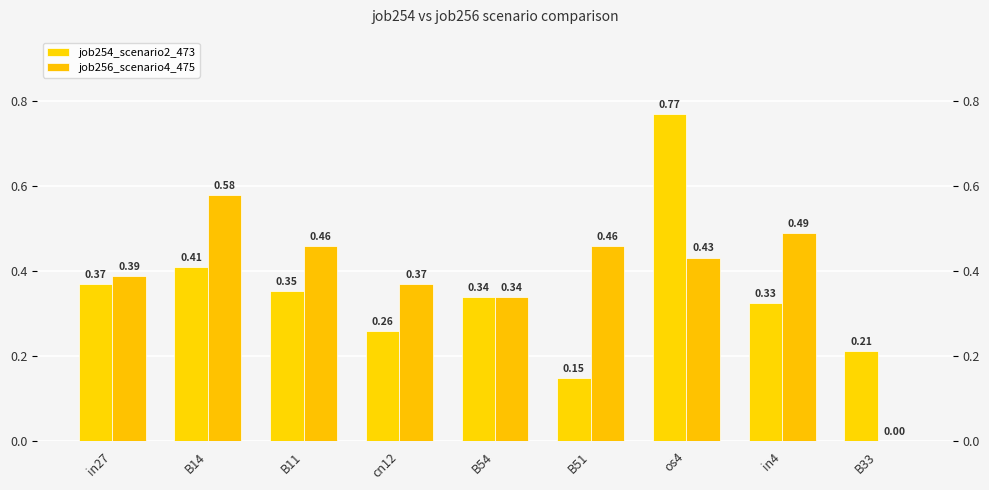

How many groups of bars are there?

9